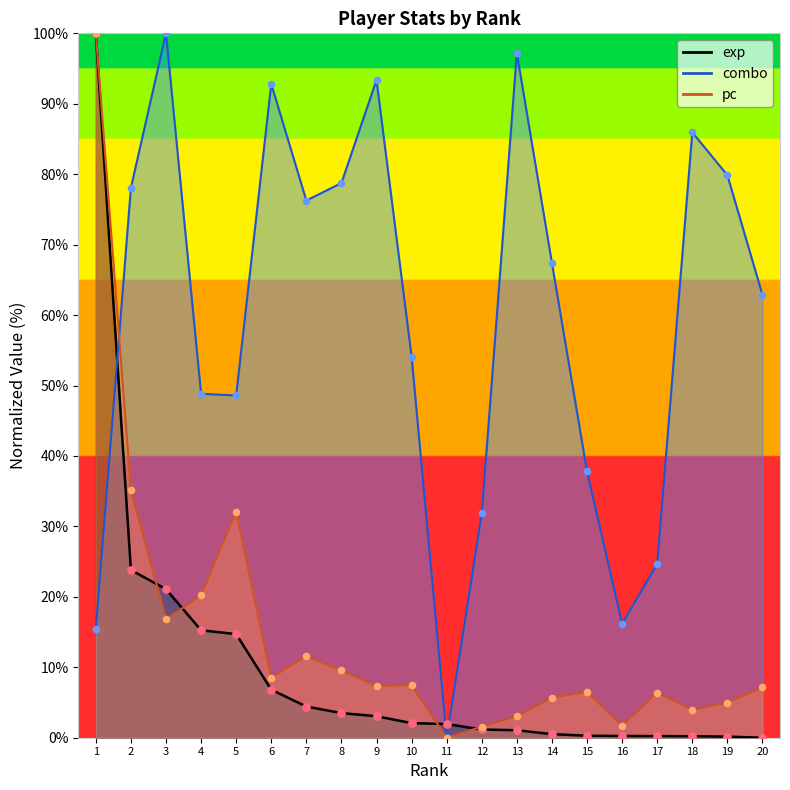

At how many categories does at least one series exceed 56?

12